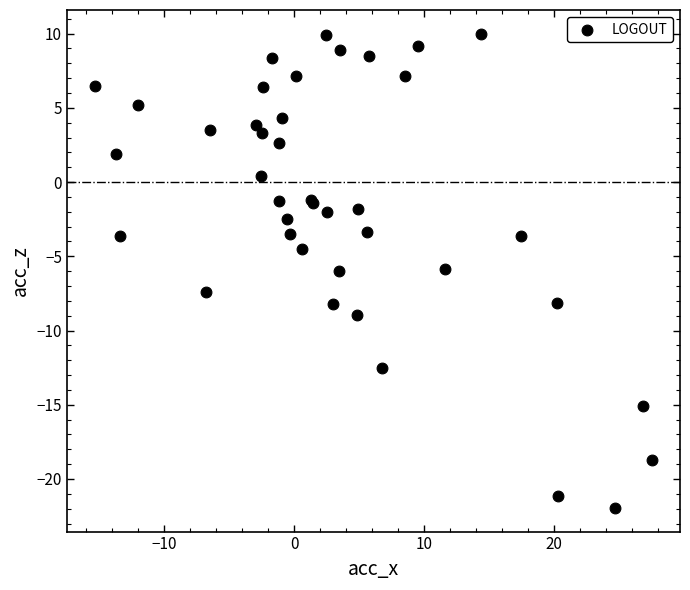

What Y value in the scatter plot is closest to -5?

-4.5